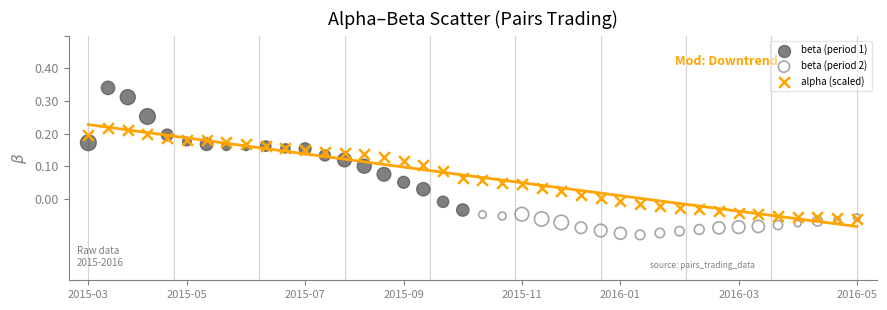

Which series has the widest spread of Y values?

beta (period 1)